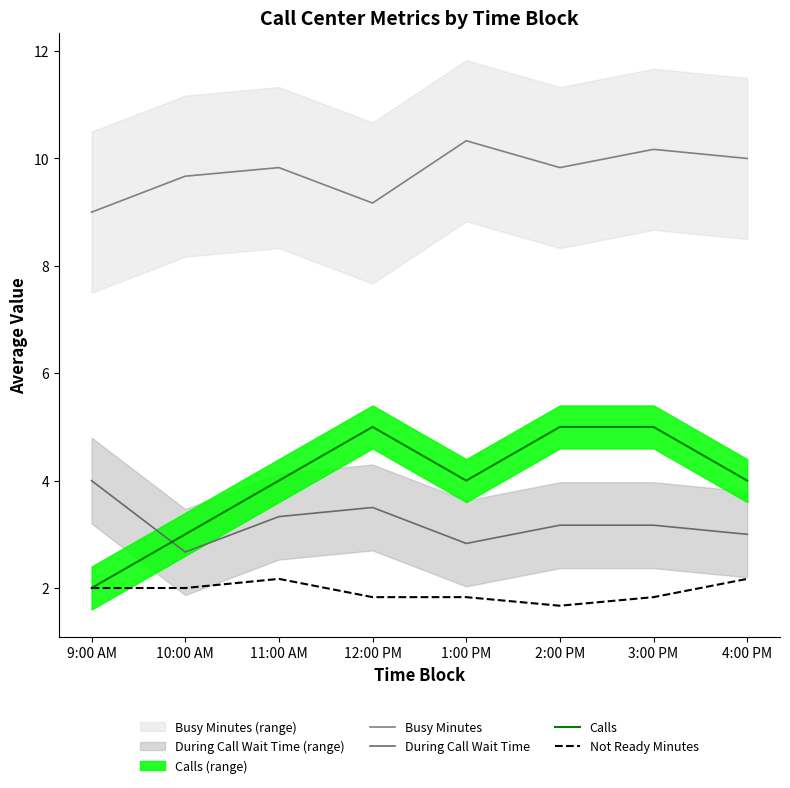

Which has a higher value, 4:00 PM or 11:00 AM?

4:00 PM